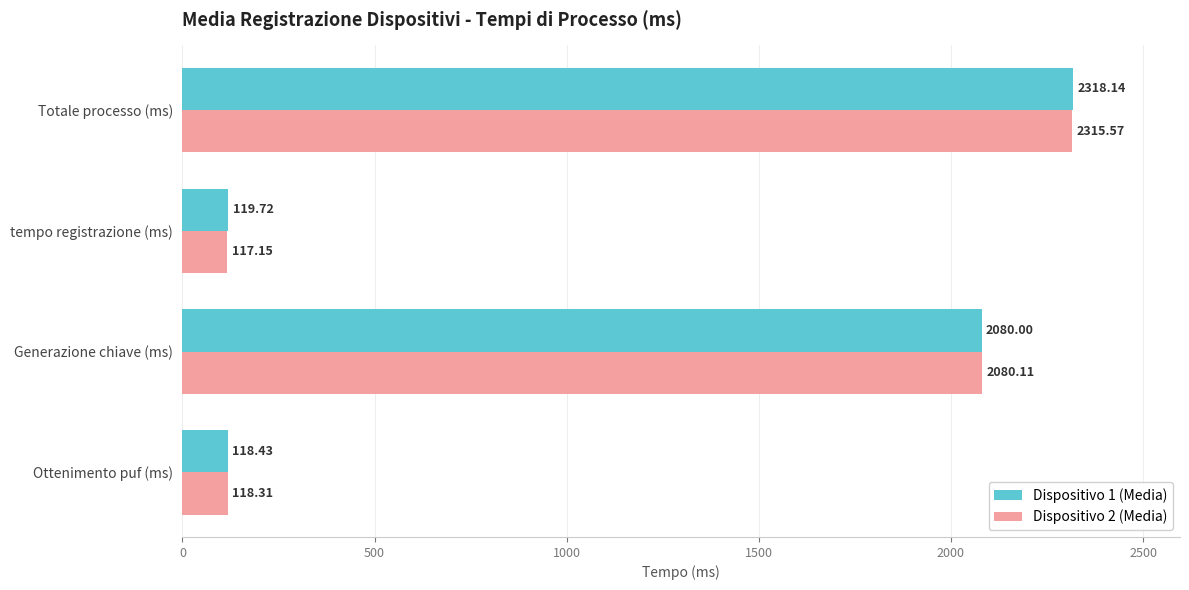

Which series changed the most between Generazione chiave (ms) and tempo registrazione (ms)?

Dispositivo 2 (Media)